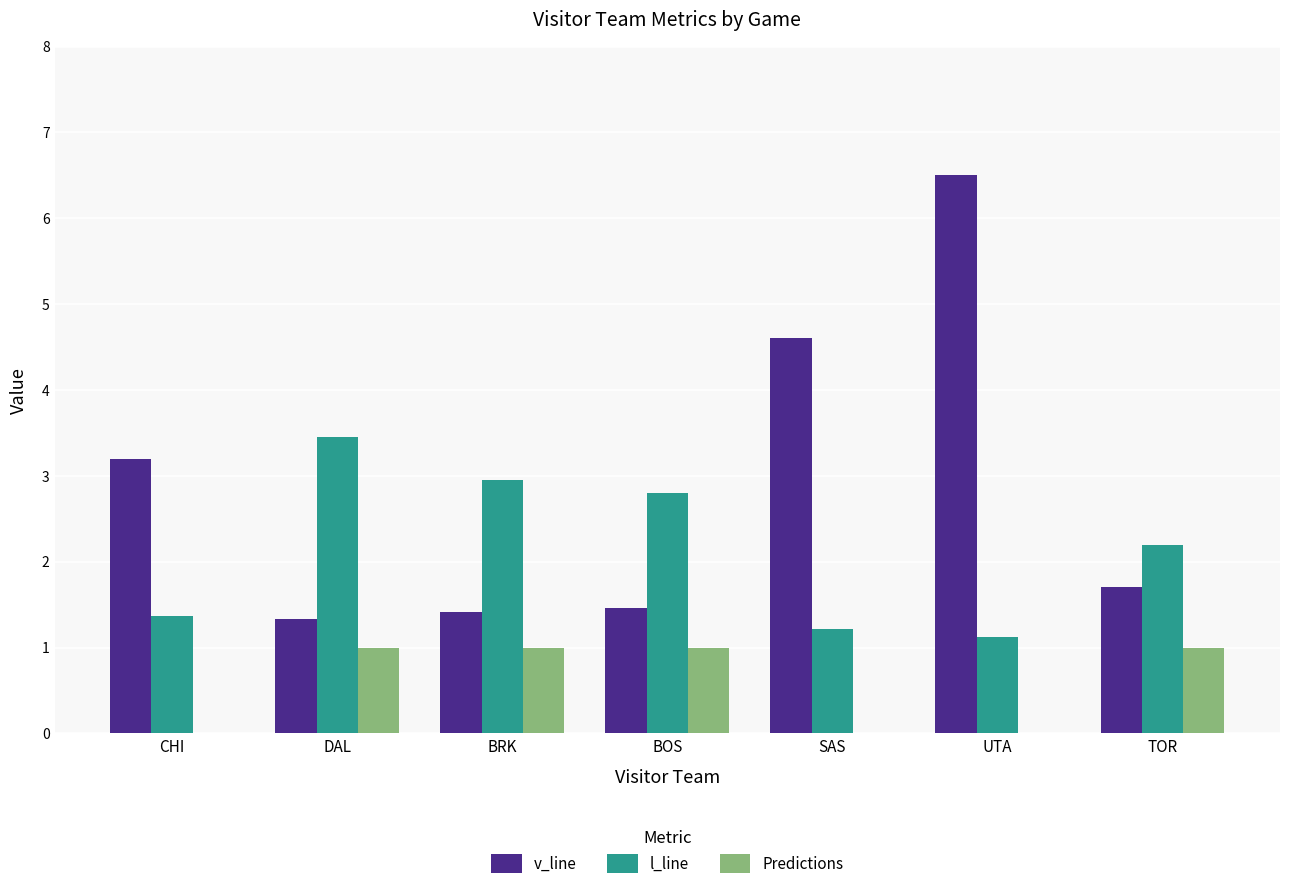

What is the sum of the l_line values at DAL and TOR?

5.7